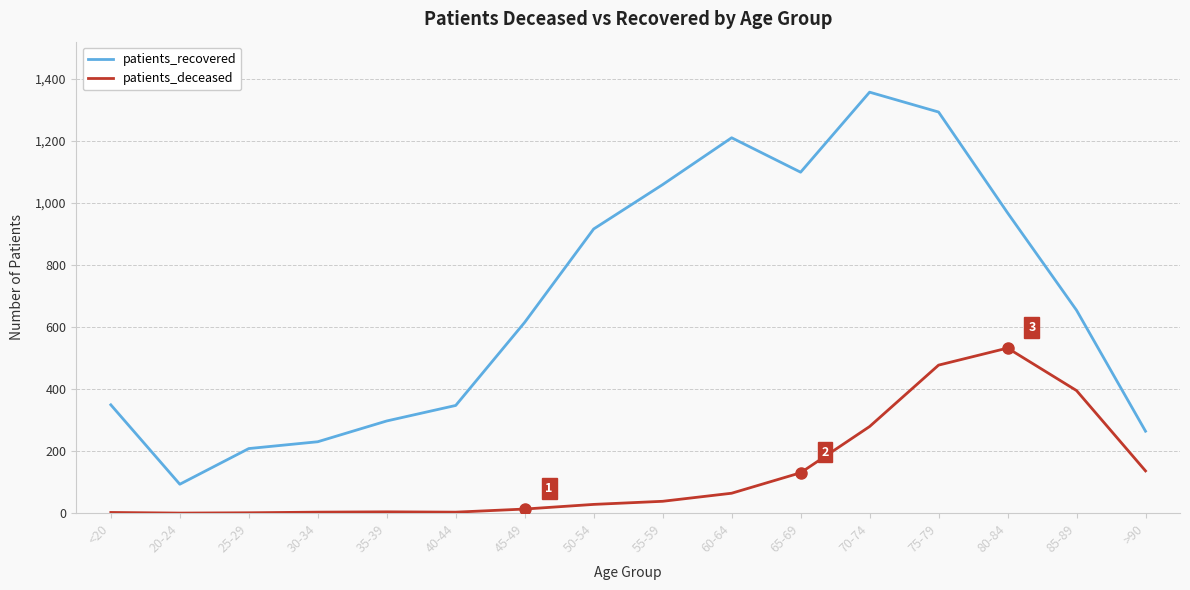

Is this an area chart (filled region under the line)?

No